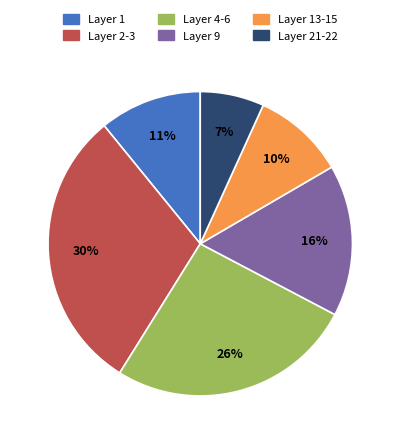

Is it true that Layer 1 is 11% of the pie?

True